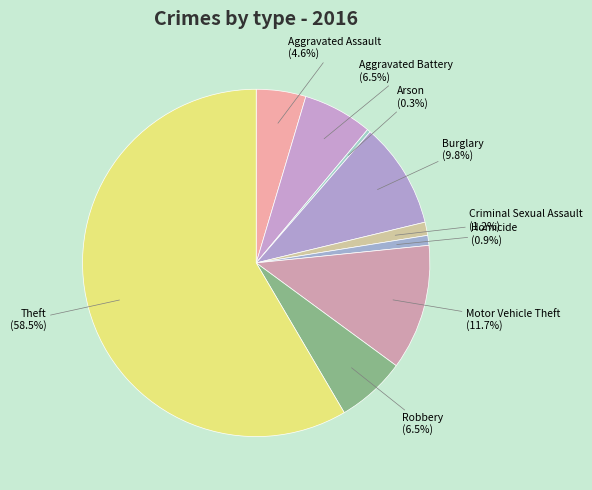

Approximately how many times larger is the value at Arson compared to Aggravated Assault?

0.1